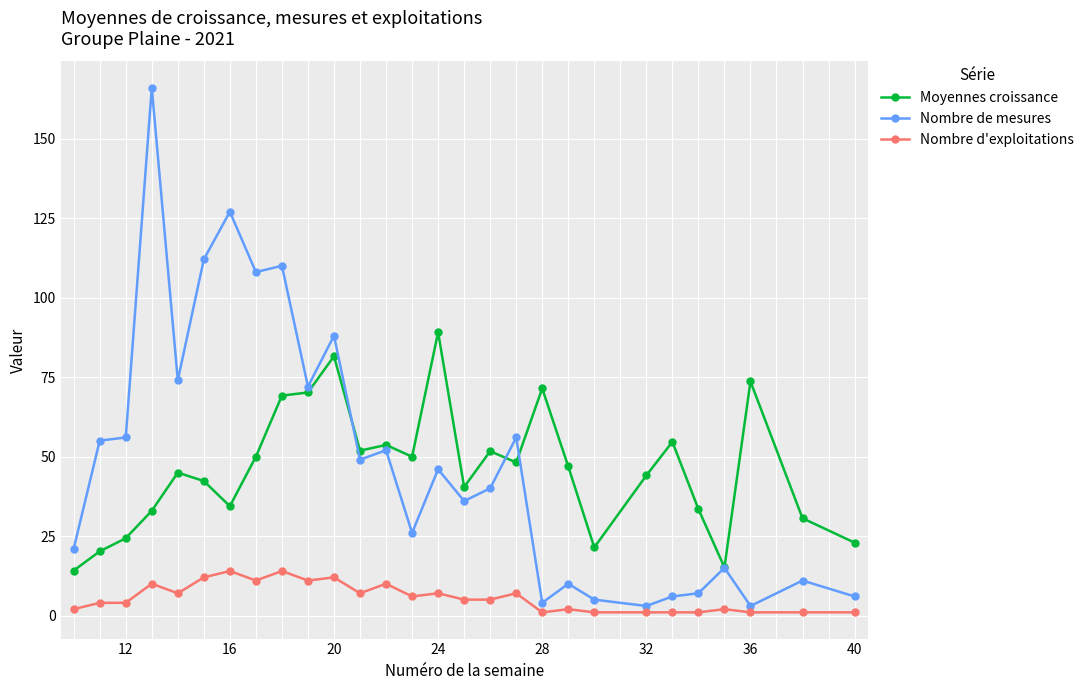

True or false: Nombre d'exploitations has more than 1 interior local peaks.

True